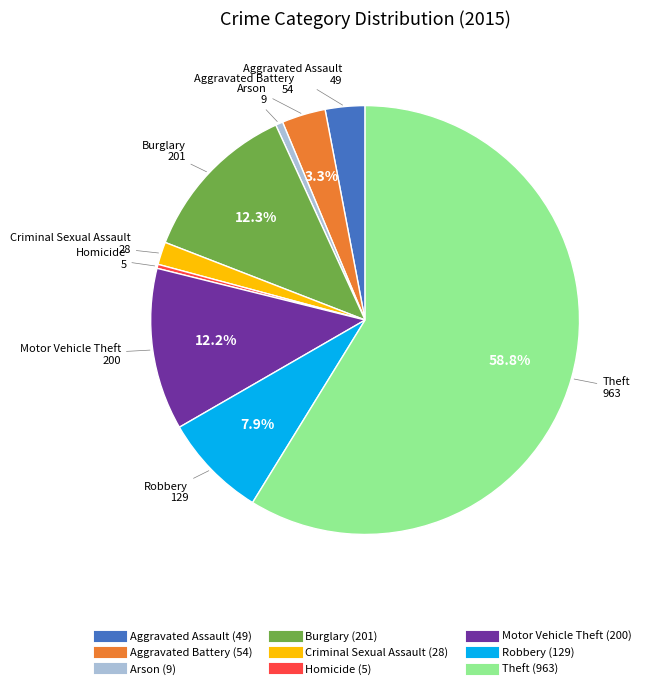

To the nearest percent, what is the average slice percentage?

11%